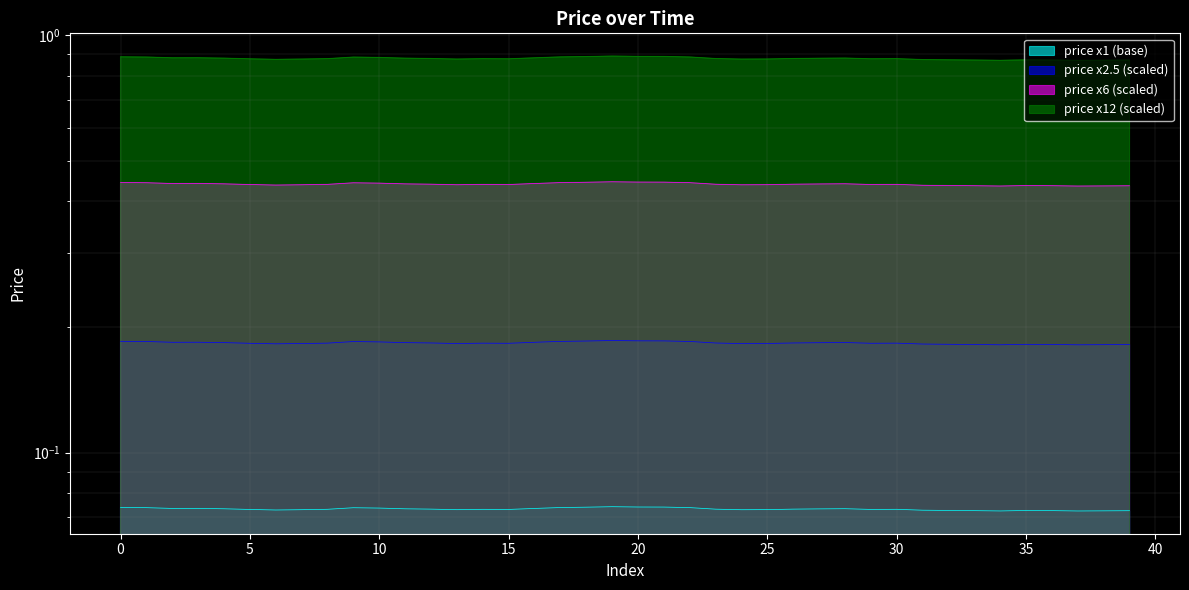

Reading left to right, list all the values displayed in this chart.

0.1	0.1	0.1	0.1	0.1	0.1	0.1	0.1	0.1	0.1	0.1	0.1	0.1	0.1	0.1	0.1	0.1	0.1	0.1	0.1	0.1	0.1	0.1	0.1	0.1	0.1	0.1	0.1	0.1	0.1	0.1	0.1	0.1	0.1	0.1	0.1	0.1	0.1	0.1	0.1